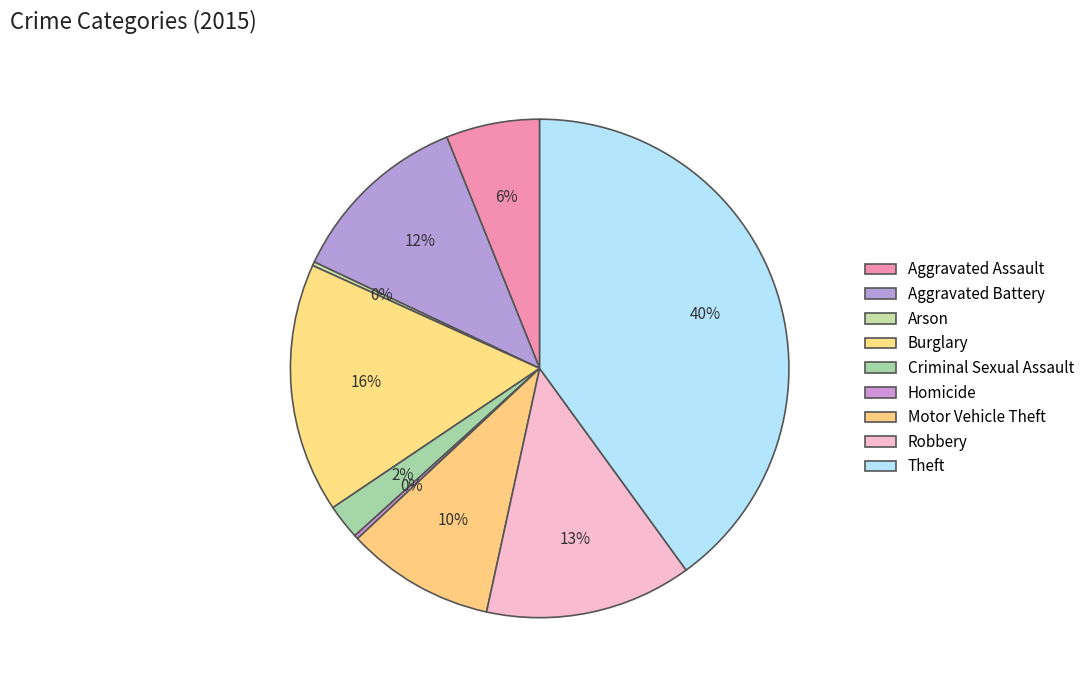

Is it true that Burglary is 11% of the pie?

False